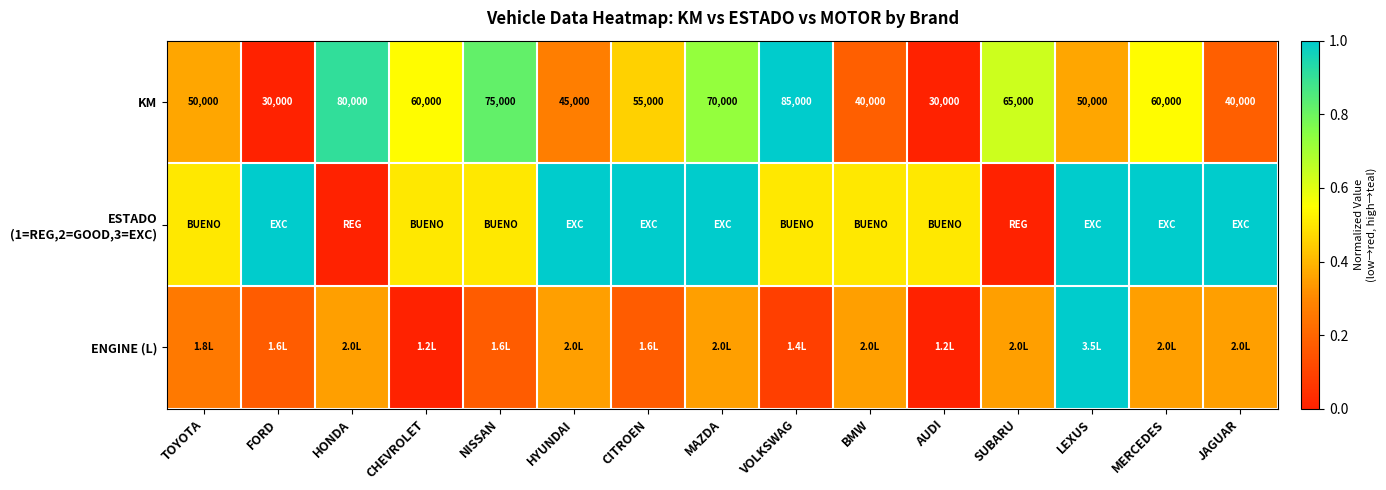

List the labels in order of ESTADO (1=REG,2=GOOD,3=EXC) value, smallest first.

HONDA, SUBARU, TOYOTA, CHEVROLET, NISSAN, VOLKSWAG, BMW, AUDI, FORD, HYUNDAI, CITROEN, MAZDA, LEXUS, MERCEDES, JAGUAR